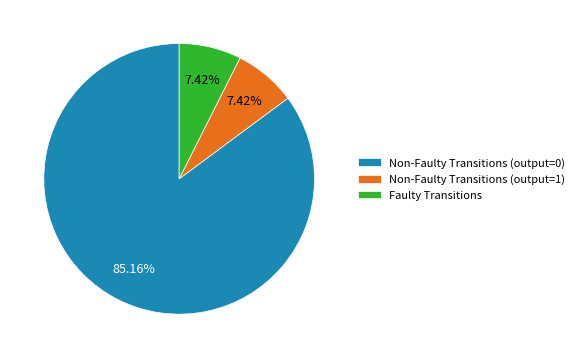

To the nearest percent, what is the difference between the largest and smallest slice percentages?

78%